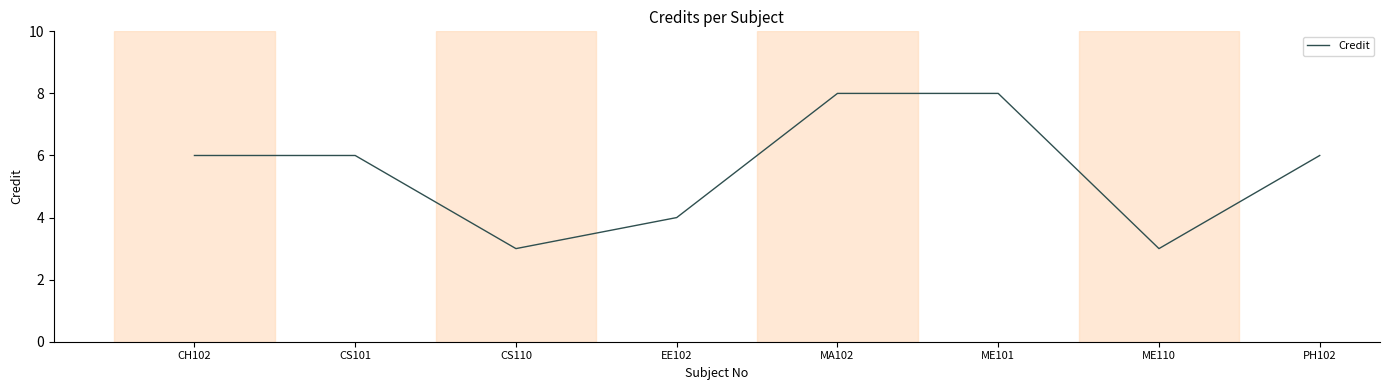

How many categories are shown in the chart?

8